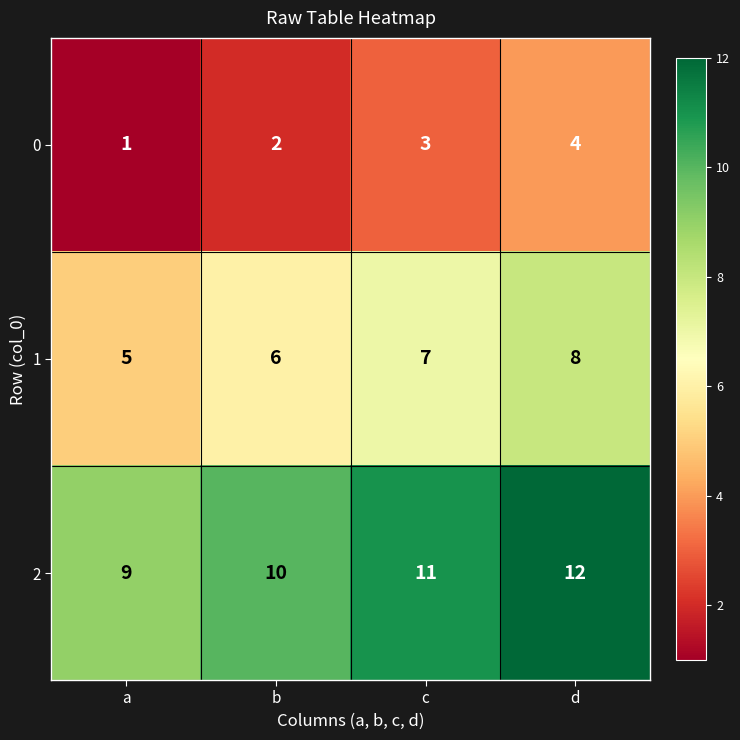

What is the sum of all 1 values?

26